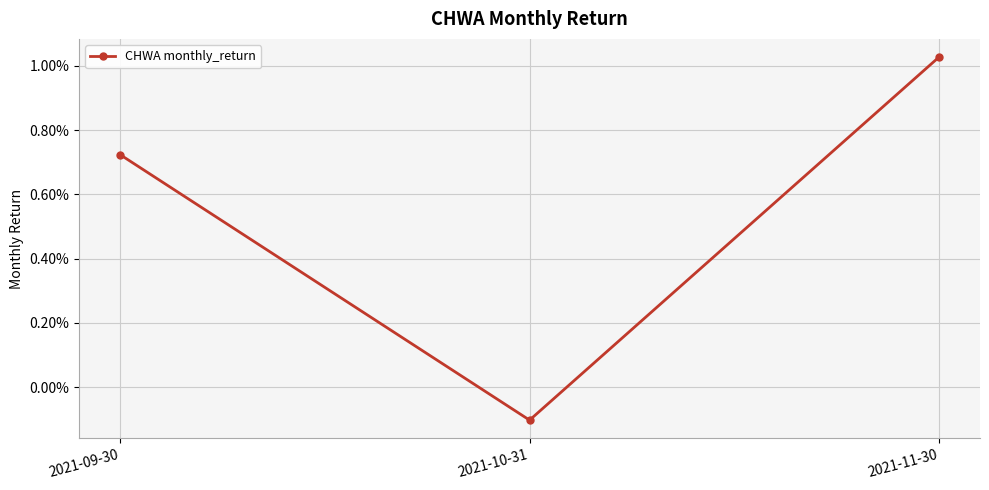

Is this an area chart (filled region under the line)?

No